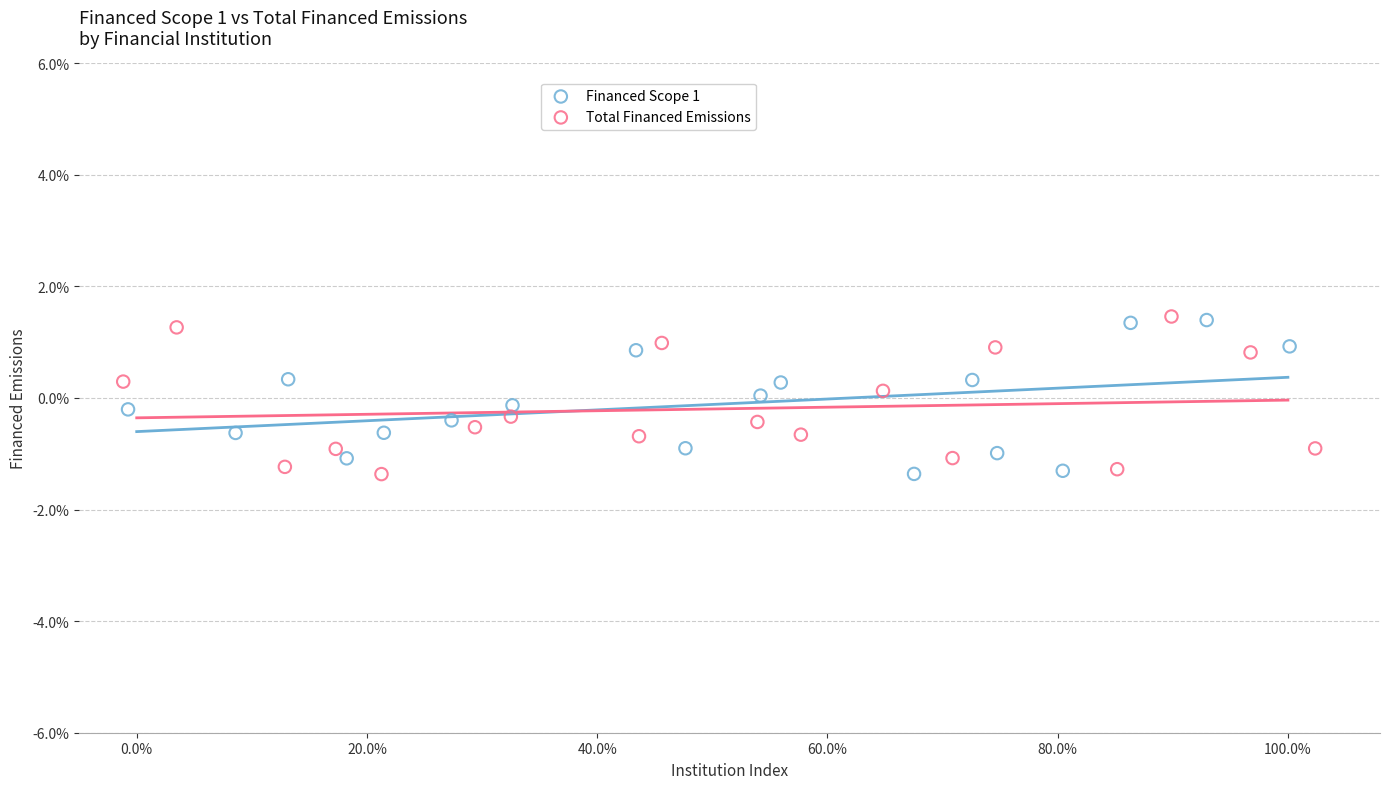

What are all the series names shown in the legend?

Financed Scope 1, Total Financed Emissions